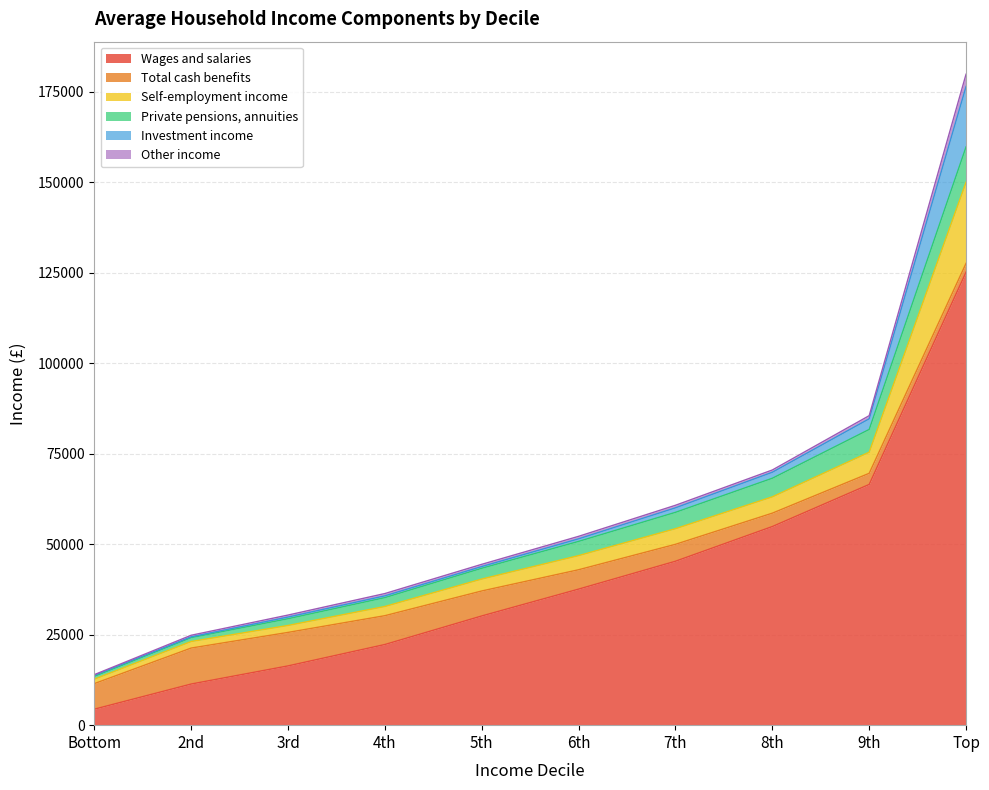

What is the sum of the Total cash benefits values at 5th and 4th?

14855